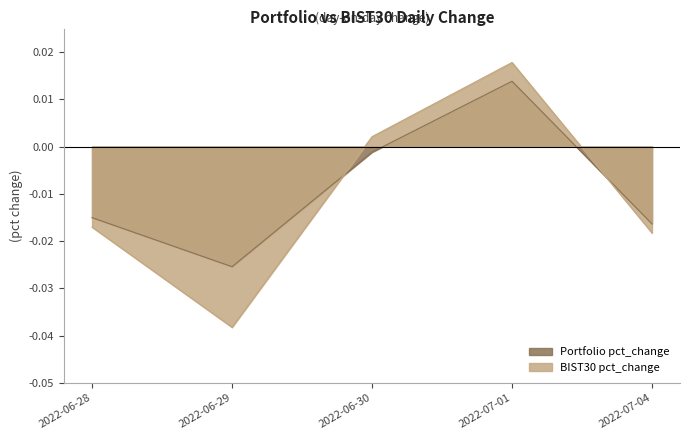

At which category does the chart reach its peak across all series?

2022-07-01